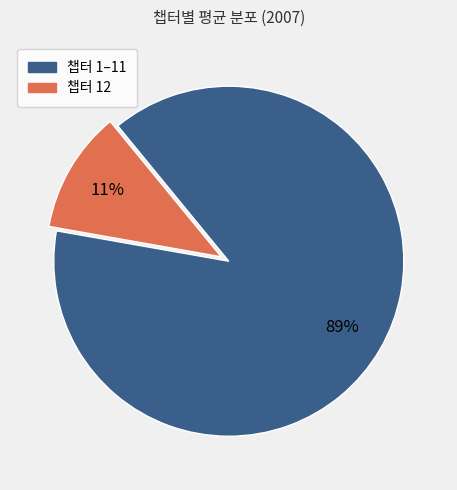

How many slices are in this pie chart?

2